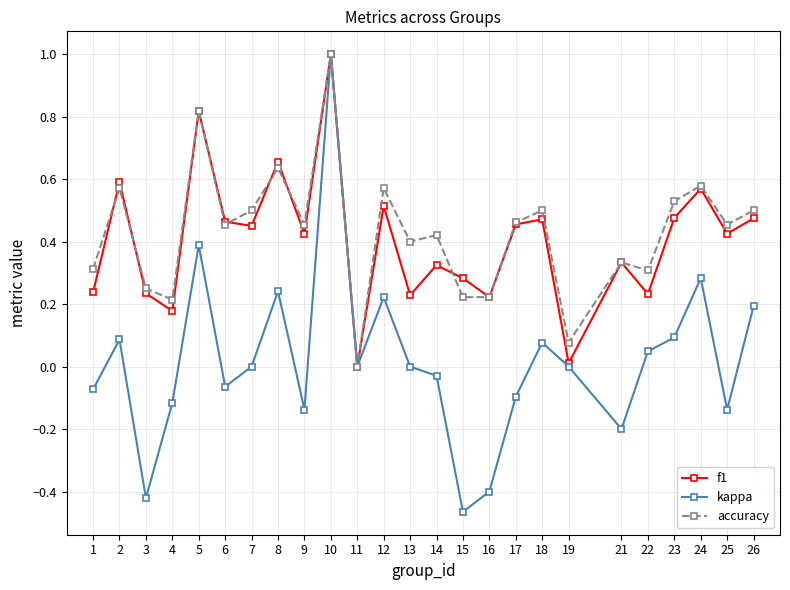

Which series has the largest total across all categories?

accuracy